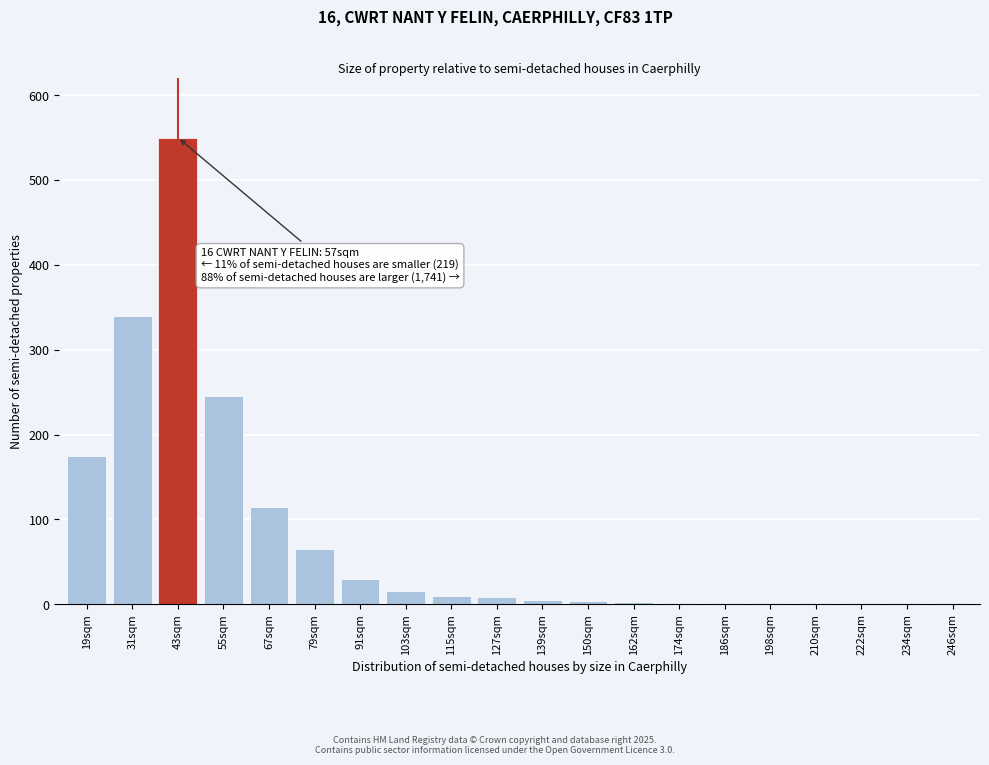

Between 67sqm and 43sqm, which is larger?

43sqm